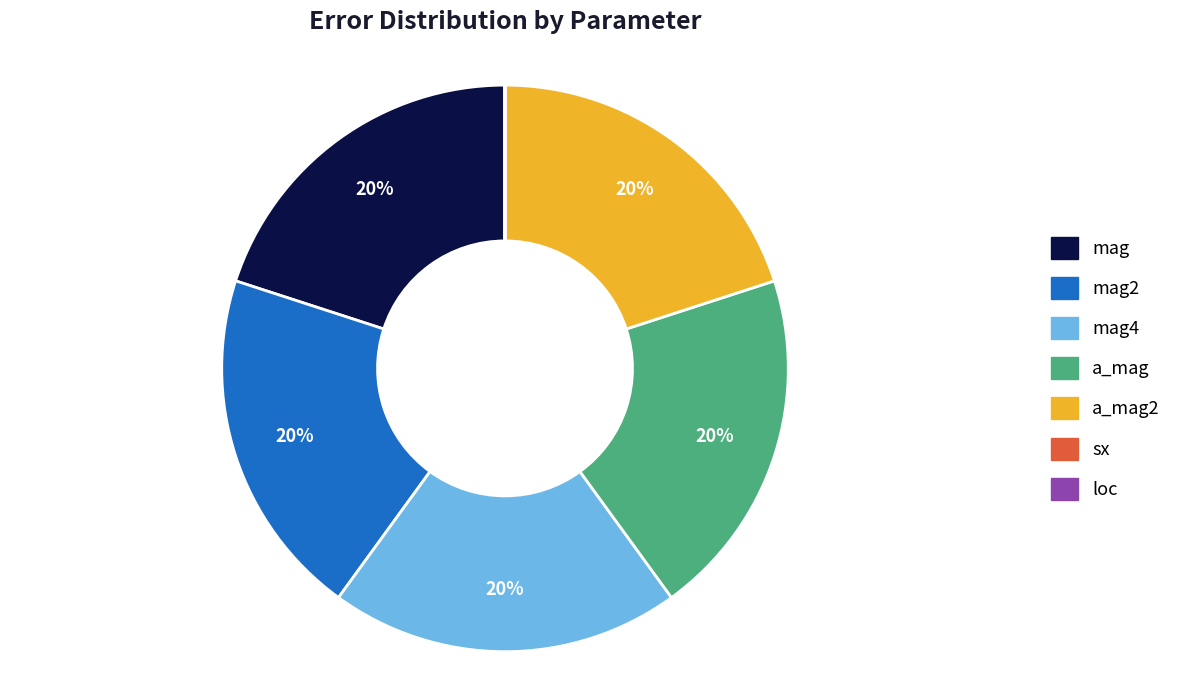

Is there a majority slice in this chart?

No